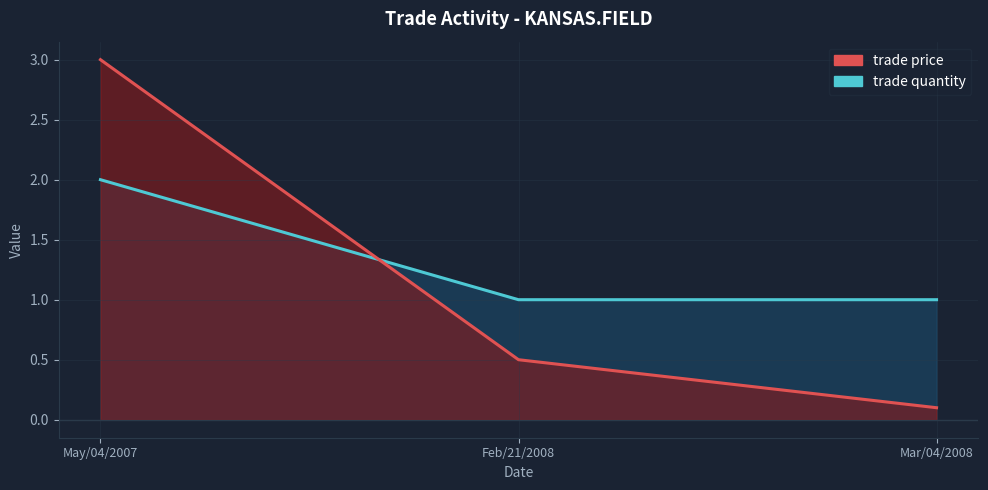

Reading left to right, transcribe all the data shown in this chart.

trade price: May/04/2007=3.0	Feb/21/2008=0.5	Mar/04/2008=0.1
trade quantity: May/04/2007=2.0	Feb/21/2008=1.0	Mar/04/2008=1.0